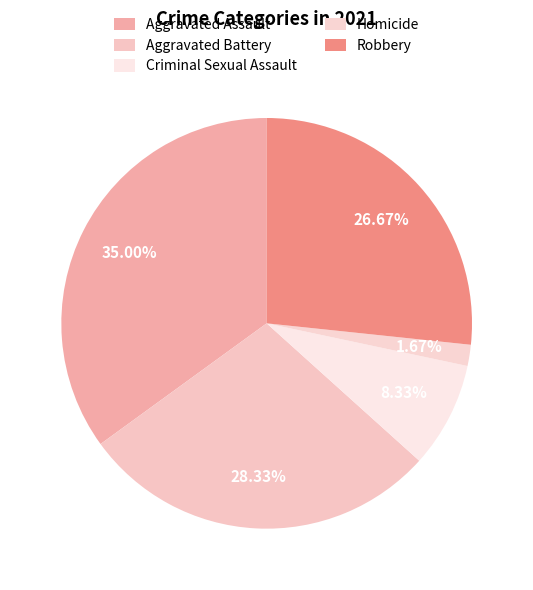

To the nearest percent, what is the difference between the Criminal Sexual Assault and Homicide slice percentages?

7%